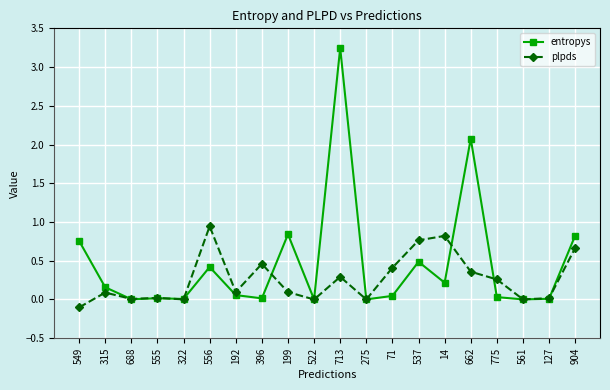

Which series has the largest range (max minus min)?

entropys